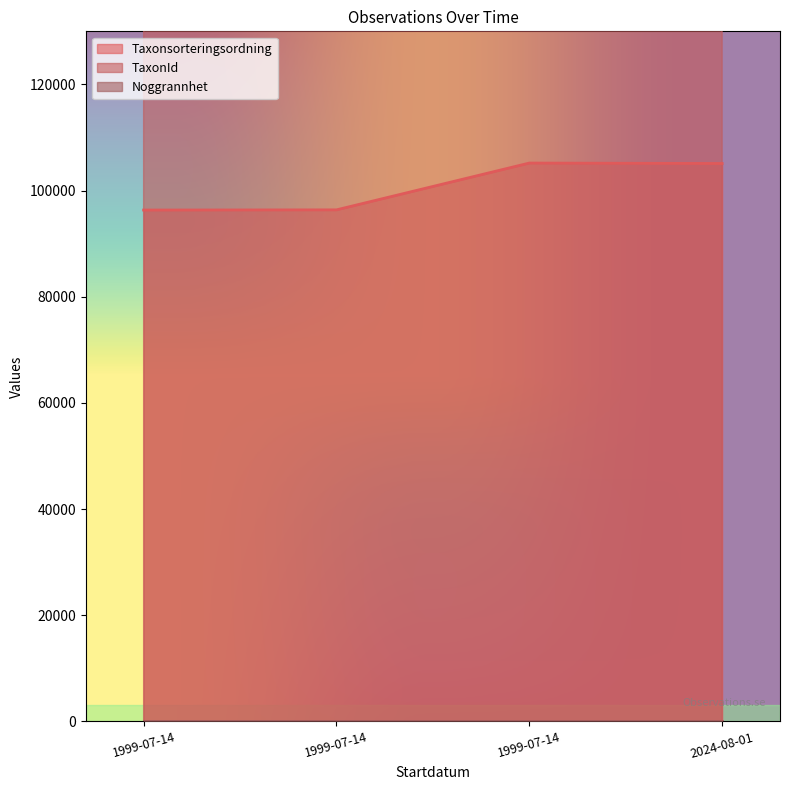

What is the maximum value for Taxonsorteringsordning?

105186